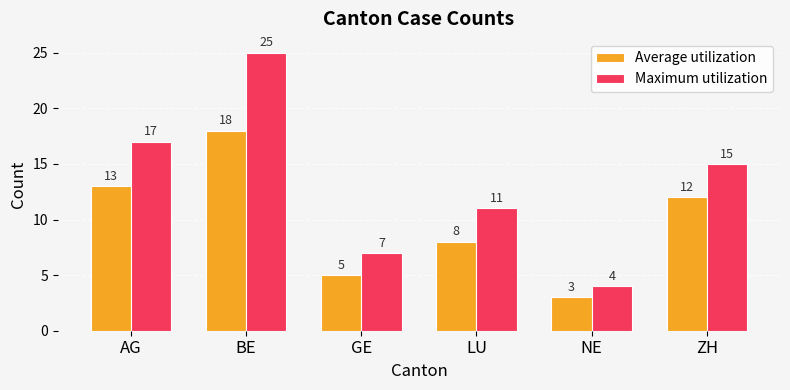

Which series has the largest total across all categories?

Maximum utilization